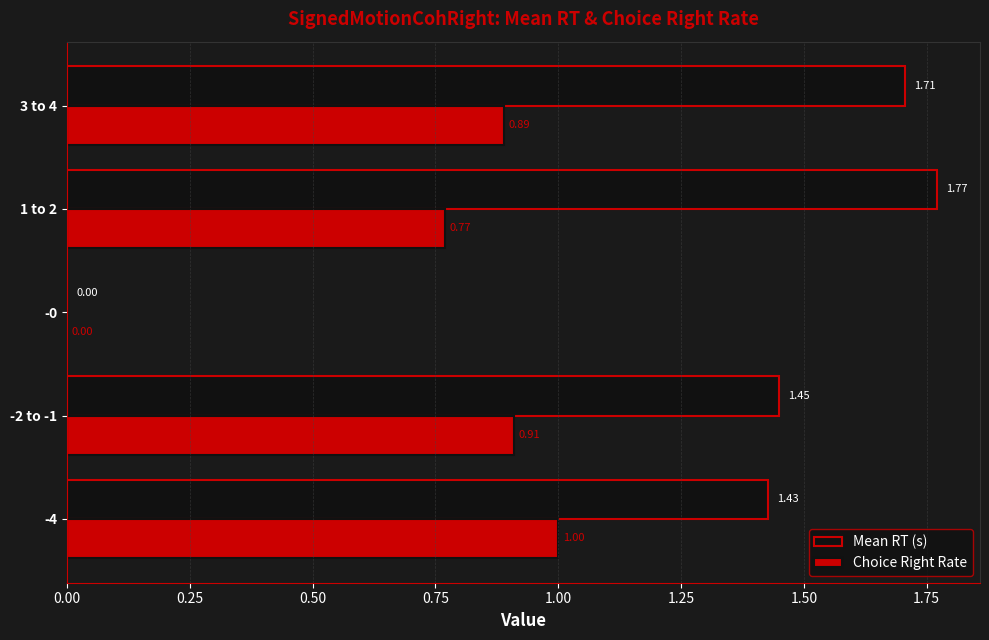

Which series changed the most between -0 and 1 to 2?

Mean RT (s)